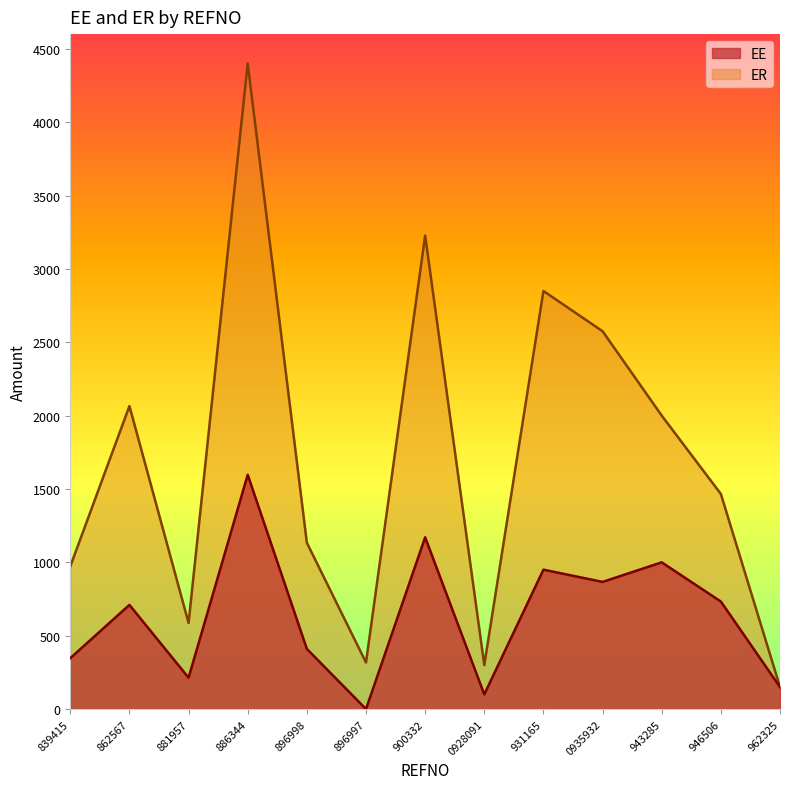

True or false: ER has a value of 1133.3 at 896998.

True